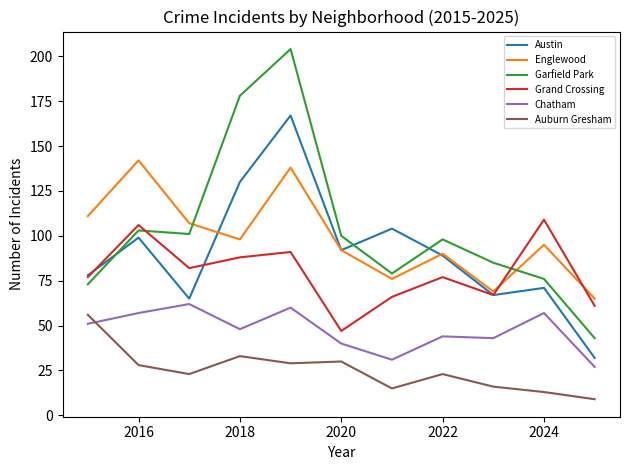

What is the lowest value of the Englewood series?

65